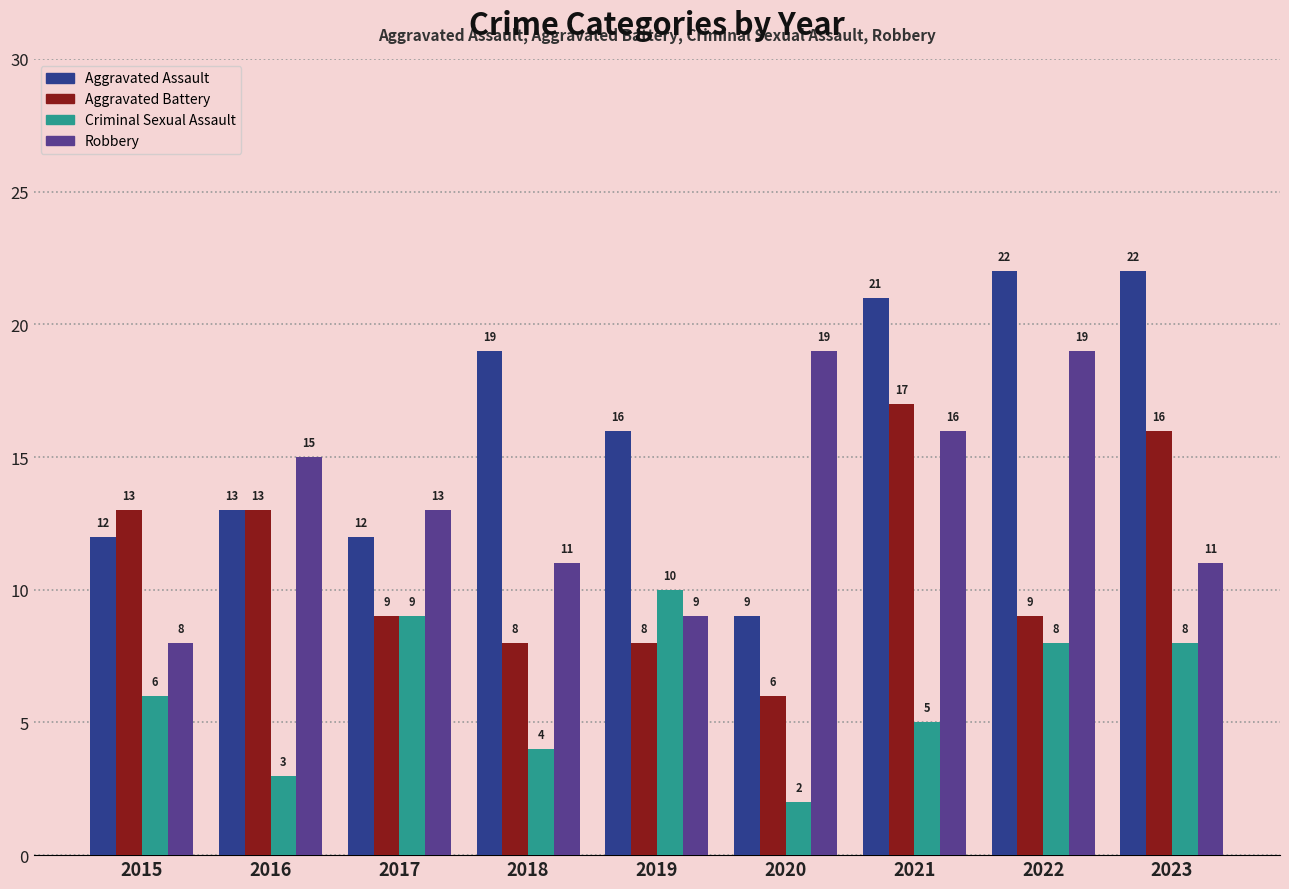

What is the sum of the Robbery values at 2019 and 2023?

20